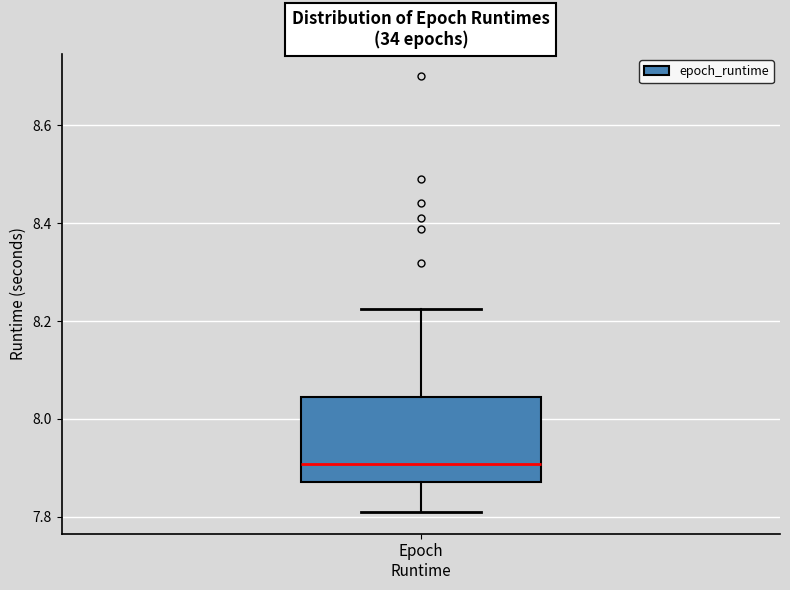

Transcribe this box plot: give where the median line is, the range the box spans, and where the two whiskers end, as read against the y-axis. The values are not printed on the chart, so give them approximately, as read against the axis.

median 7.90, box 7.88 to 8.04, whiskers 7.82 to 8.22